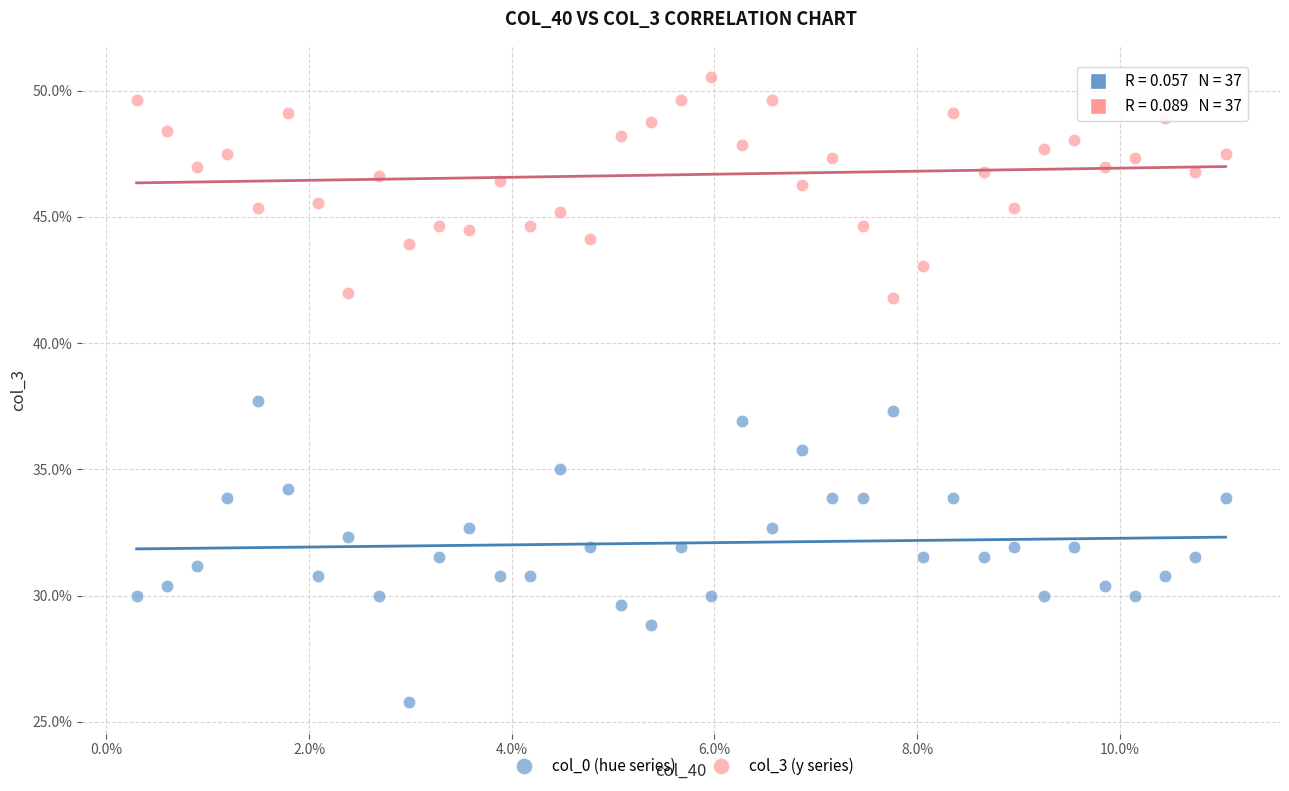

What are all the series names shown in the legend?

col_0 (hue series), col_3 (y series)